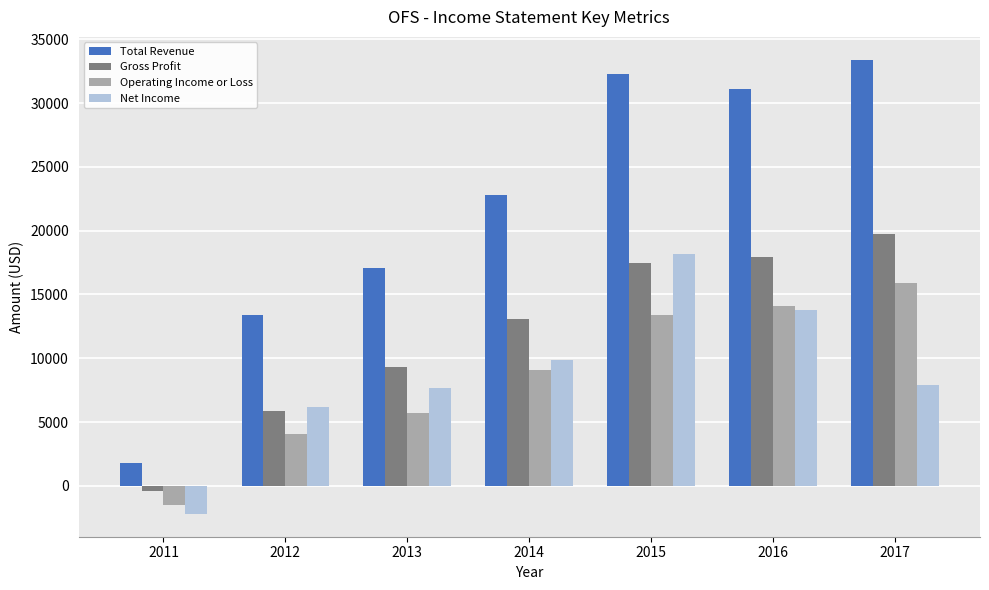

Reading left to right, transcribe all the data shown in this chart.

Total Revenue: 2011=1800	2012=13400	2013=17100	2014=22800	2015=32300	2016=31100	2017=33400
Gross Profit: 2011=-400	2012=5900	2013=9300	2014=13100	2015=17500	2016=17900	2017=19700
Operating Income or Loss: 2011=-1500	2012=4100	2013=5700	2014=9100	2015=13400	2016=14100	2017=15900
Net Income: 2011=-2200	2012=6200	2013=7700	2014=9900	2015=18200	2016=13800	2017=7900